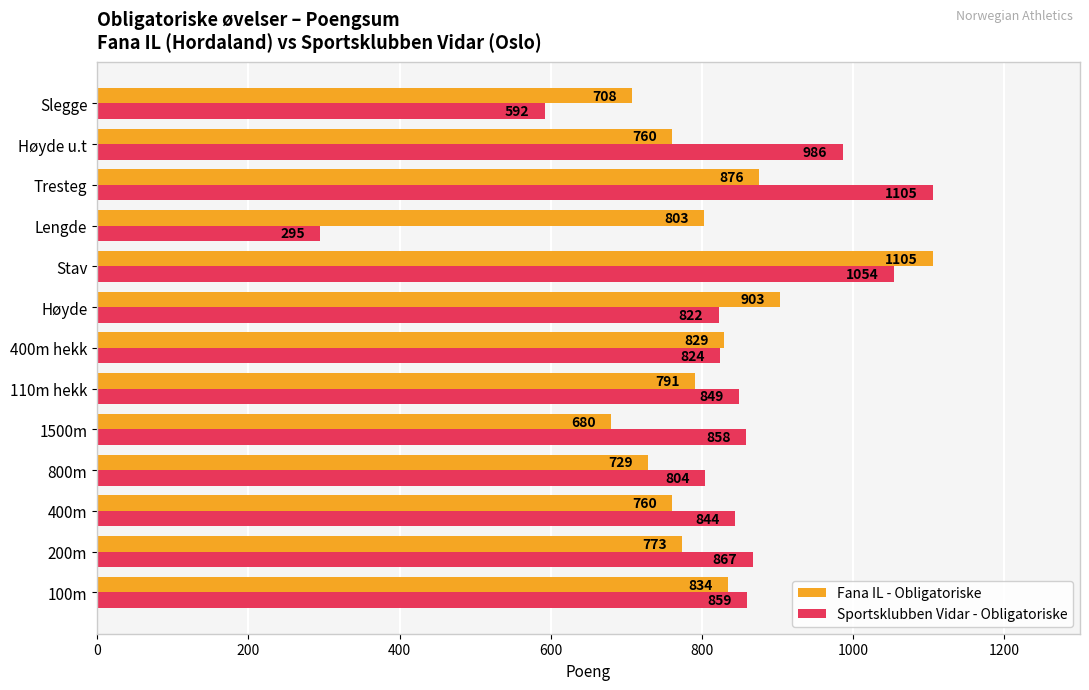

Rank the series by their average value, from highest to lowest.

Sportsklubben Vidar - Obligatoriske, Fana IL - Obligatoriske